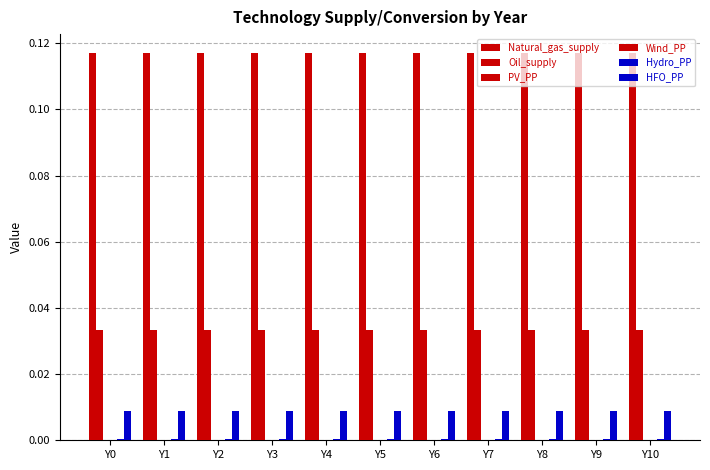

Rank the series at Y3 from highest to lowest value.

Natural_gas_supply, Oil_supply, HFO_PP, Hydro_PP, PV_PP, Wind_PP